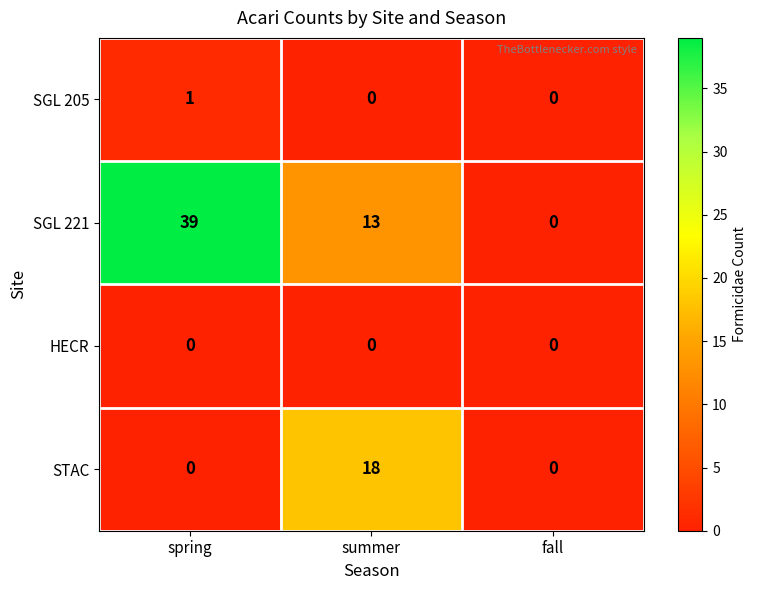

Which series has the largest total across all categories?

SGL 221